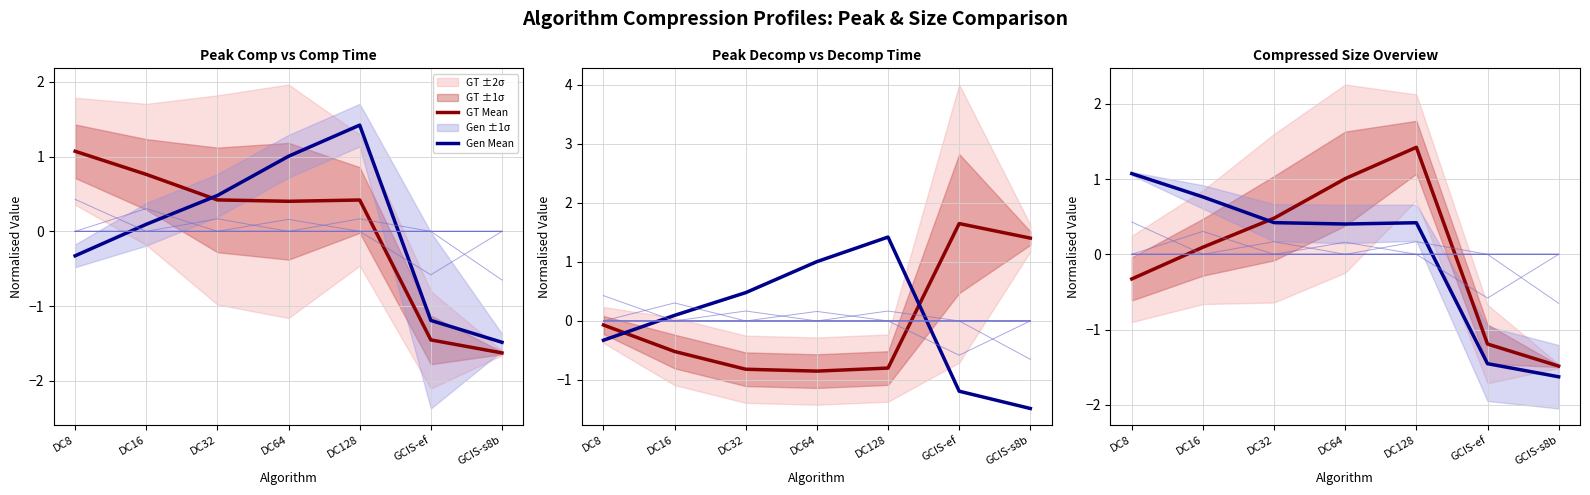

Reading right to left, what are all the values shown in this chart?

GT Mean: -1.5	-1.2	1.4	1.0	0.5	0.1	-0.3
Gen Mean: -1.6	-1.5	0.4	0.4	0.4	0.8	1.1